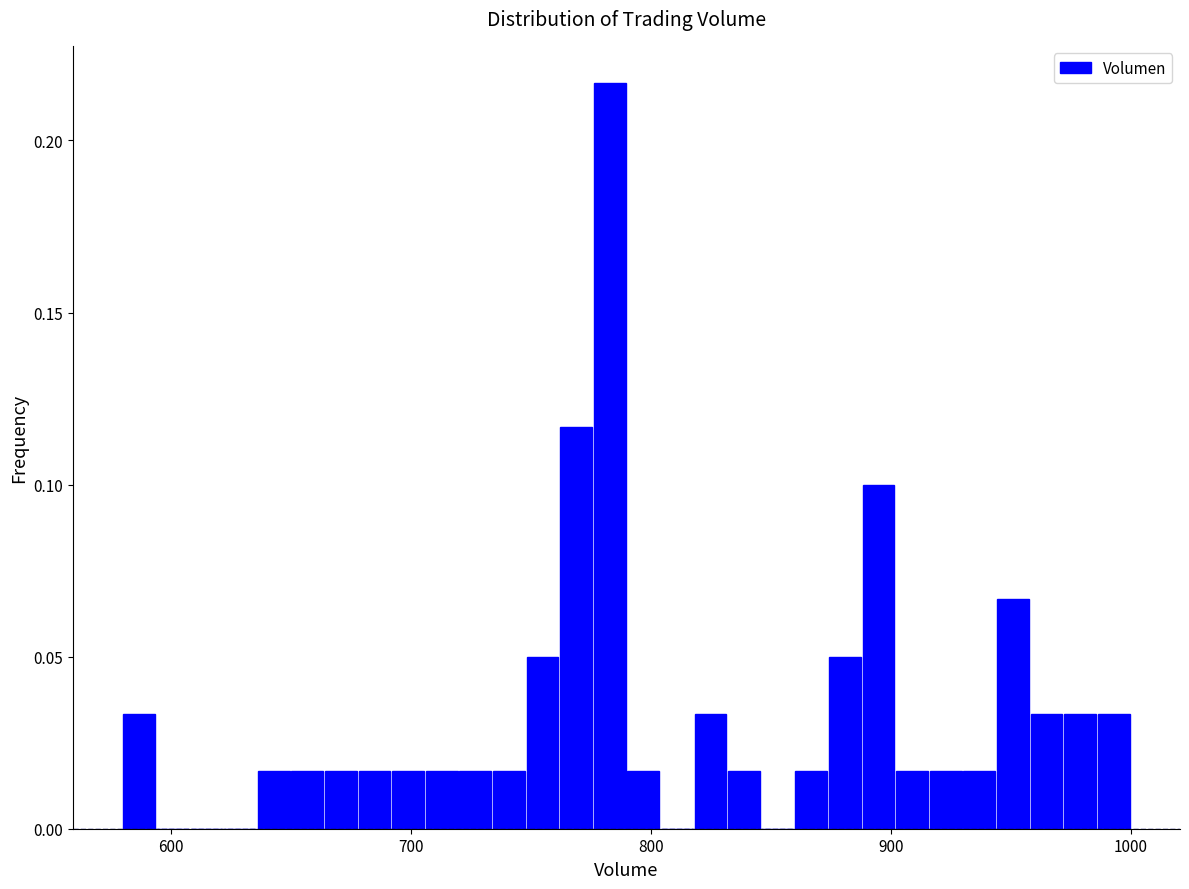

Read against the x-axis, roughly where is the centre of the tallest bar?

780